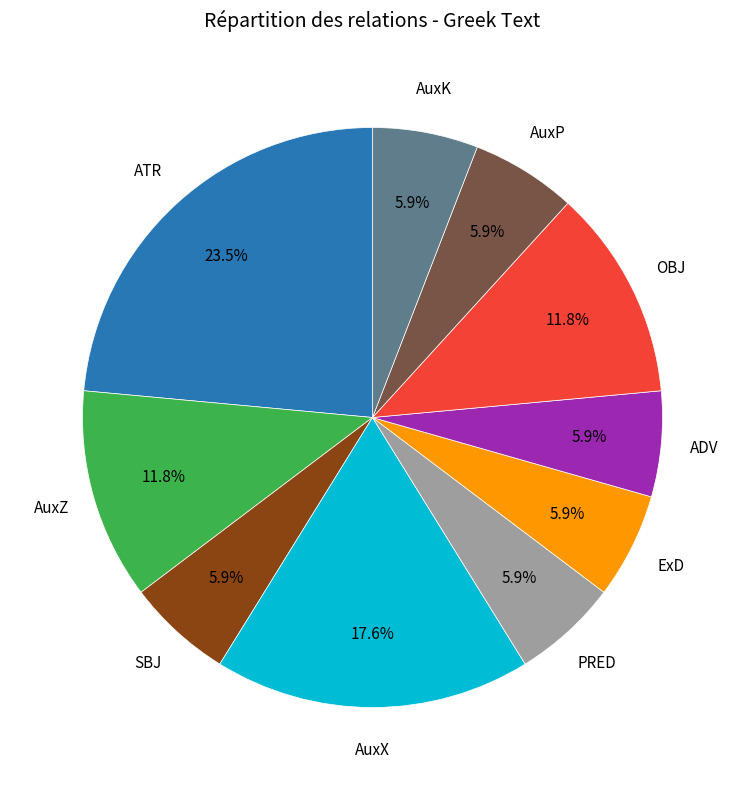

Does any single category account for the majority?

No